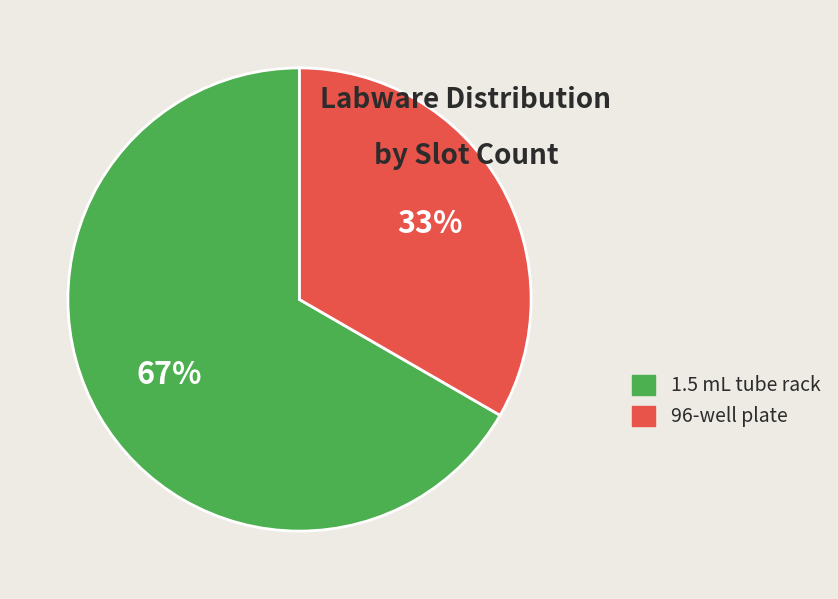

Combined, do 1.5 mL tube rack and 96-well plate account for over 50%?

Yes